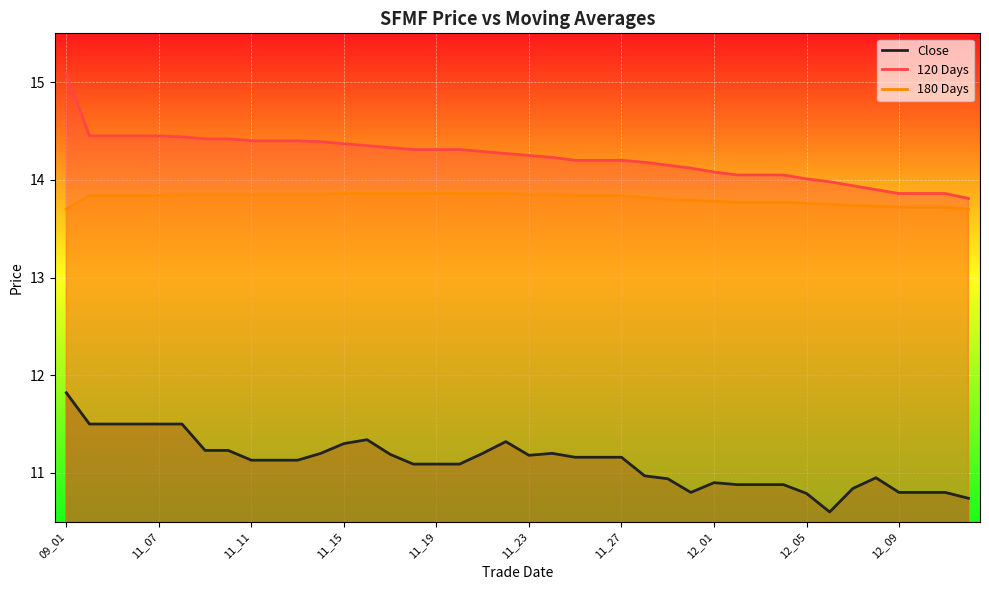

Between 11_12 and 11_29, which is larger?

11_12